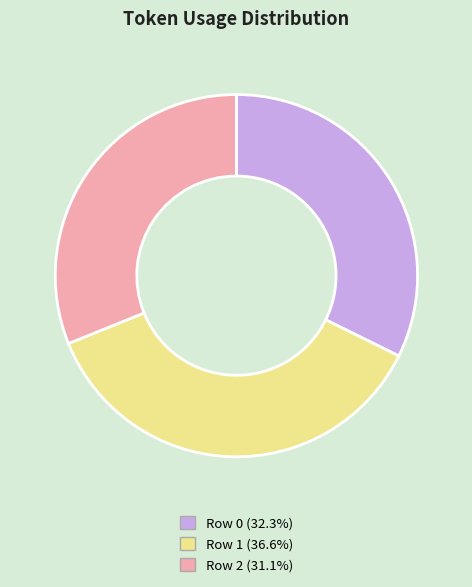

Do Row 1 (36.6%) and Row 0 (32.3%) together represent more than half of the pie?

Yes